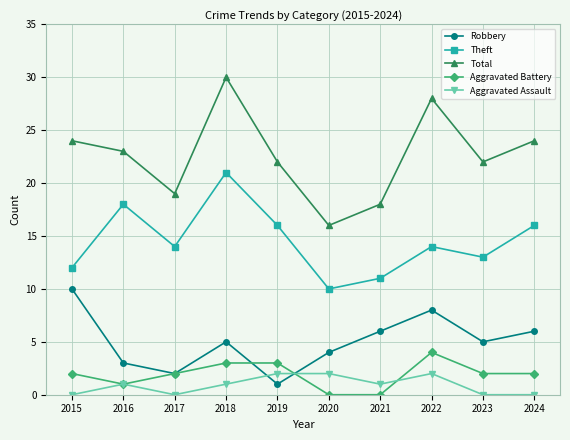

What is the value of the Total point at the 9th from the left?

22